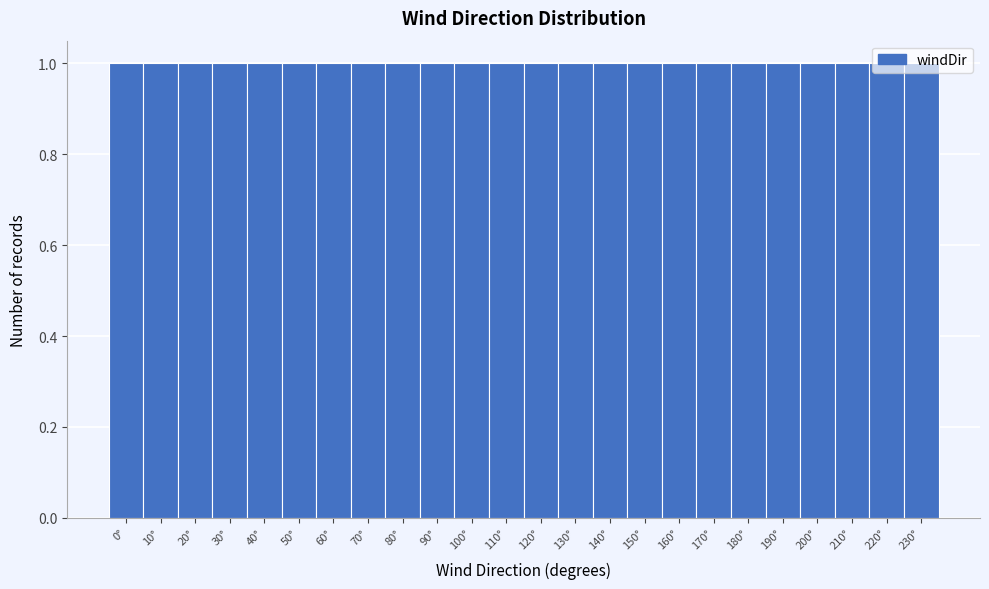

What is the height of the bar covering 125 to 135 on the x-axis? The values are not printed on the chart, so give them approximately, as read against the axis.

1